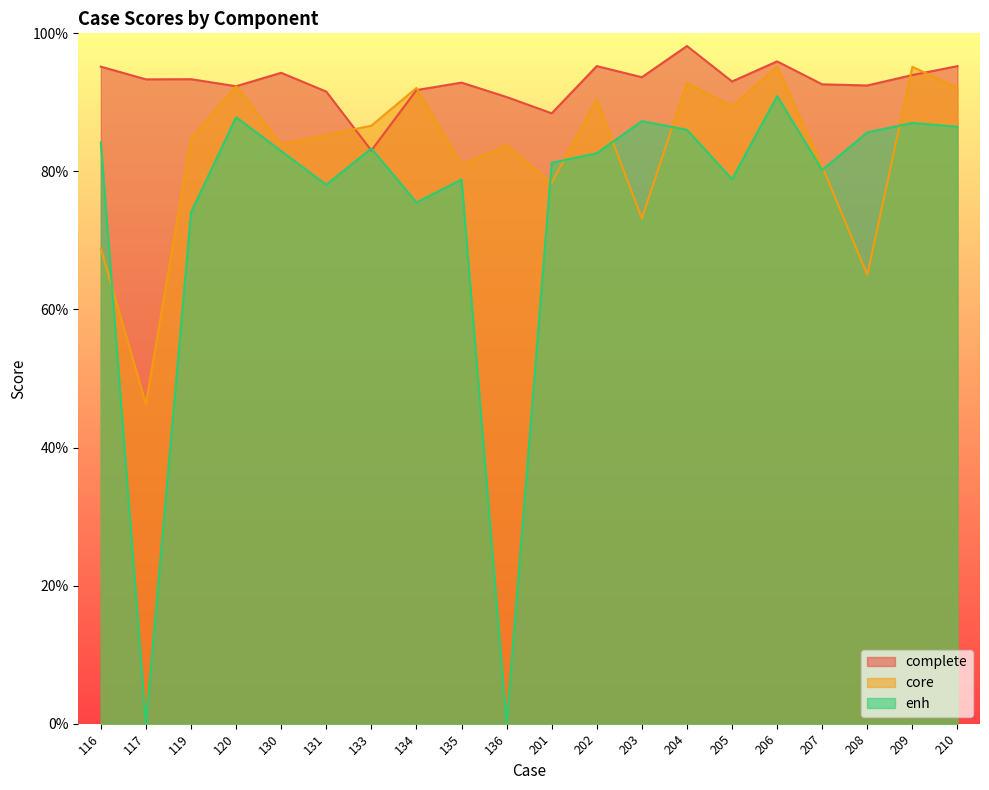

How many data points does each series have?

20